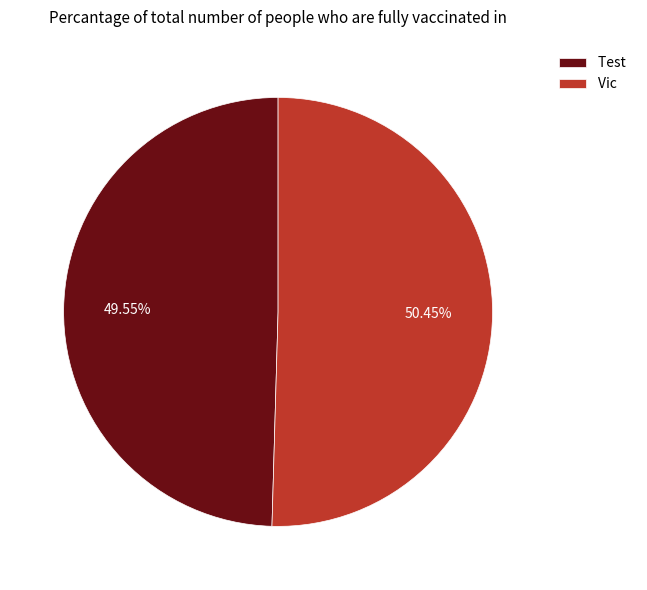

To the nearest percent, what portion does Vic represent?

50%